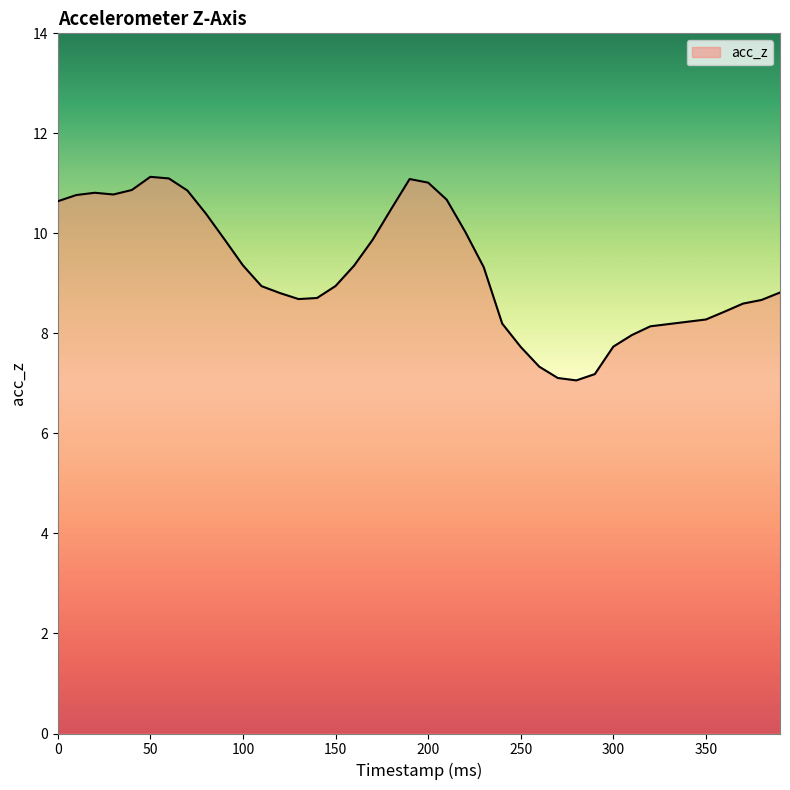

What is the greatest value displayed?

11.1